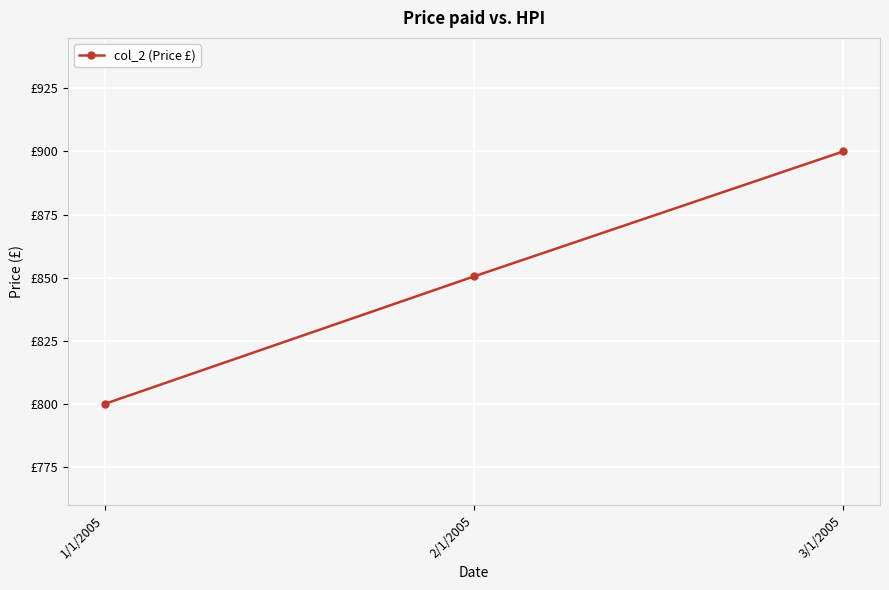

The value at 1/1/2005 is 800.0. True or false?

True